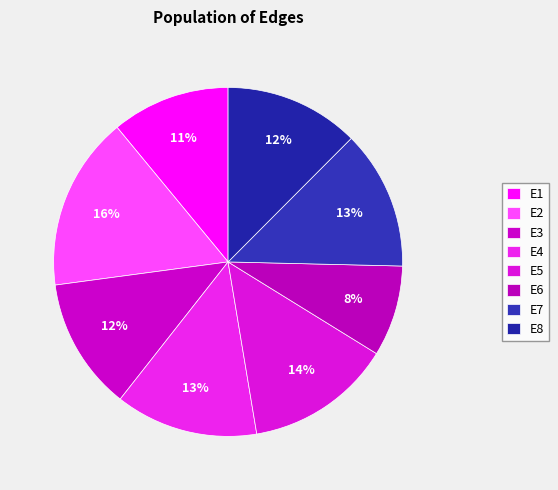

To the nearest percent, what is the combined percentage of E3 and E5?

26%